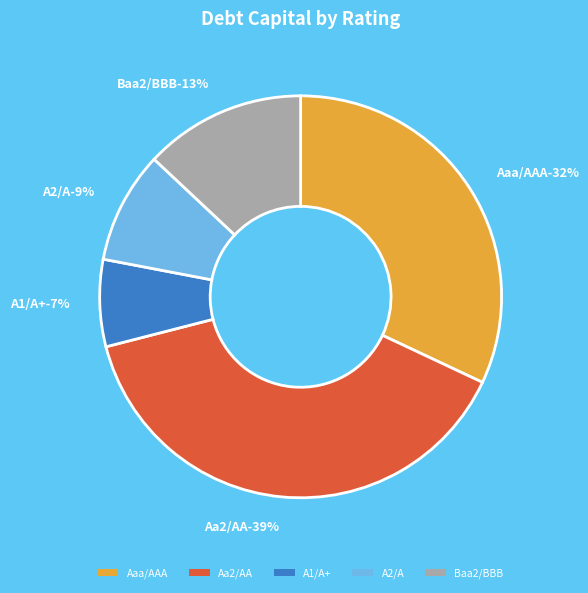

To the nearest percent, what is the difference between the Baa2/BBB and Aa2/AA slice percentages?

26%